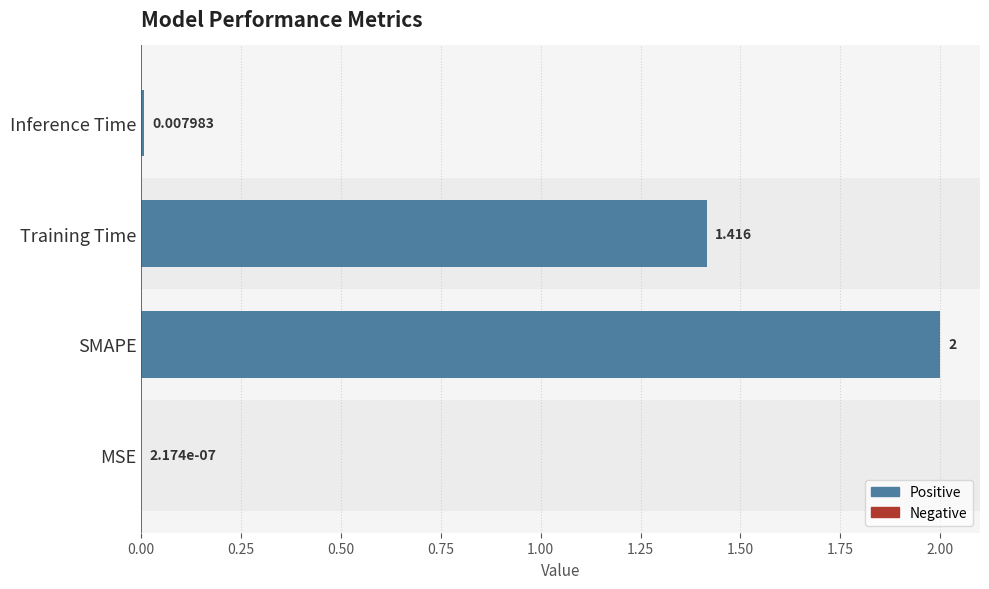

Between MSE and Inference Time, which is larger?

Inference Time